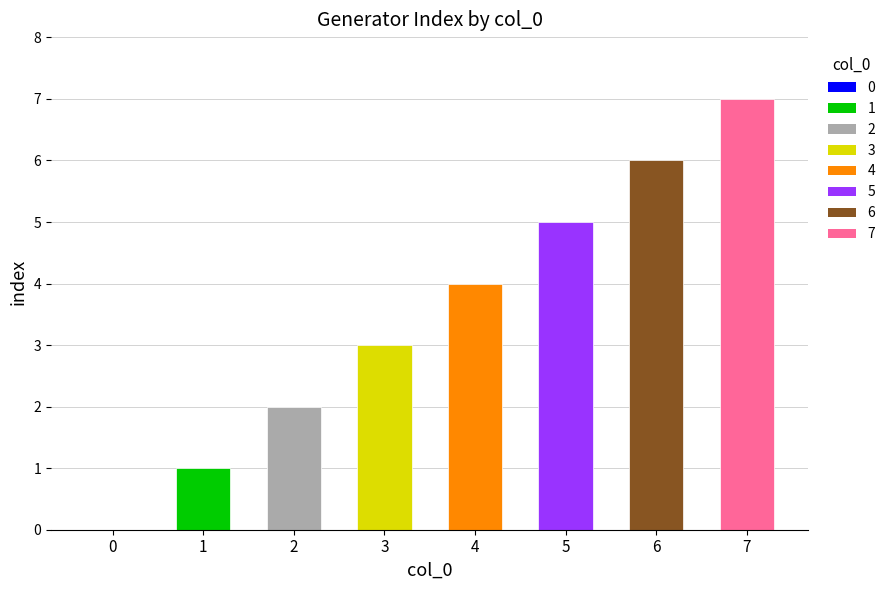

What is the change in value from 1 to 7?

+6